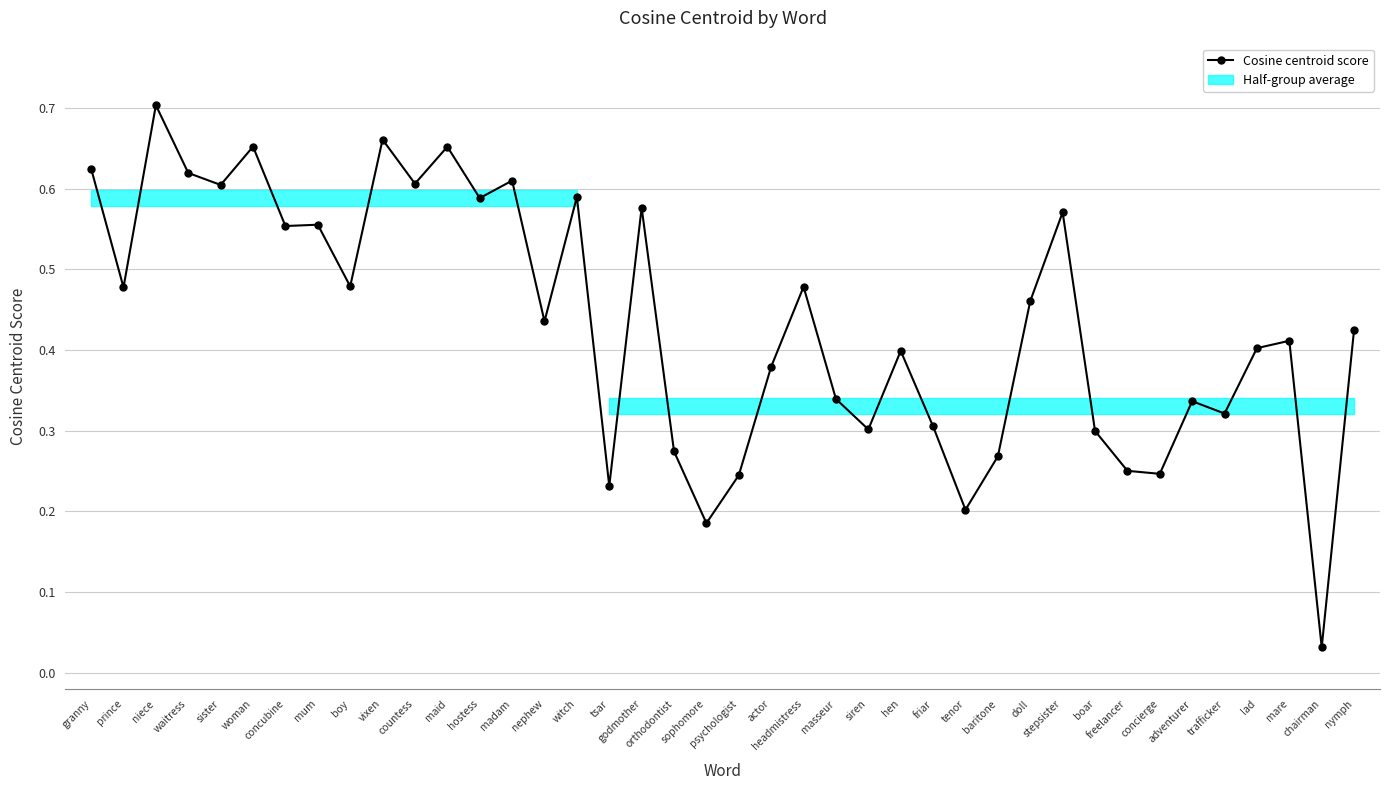

Between adventurer and tsar, which is larger?

adventurer